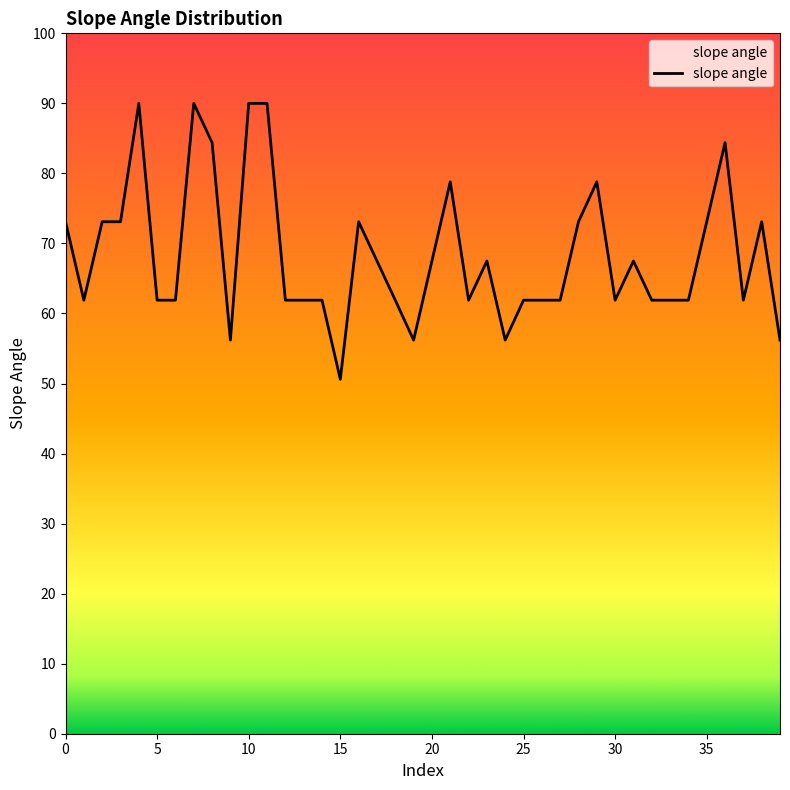

What is the maximum value shown in the chart?

90.0